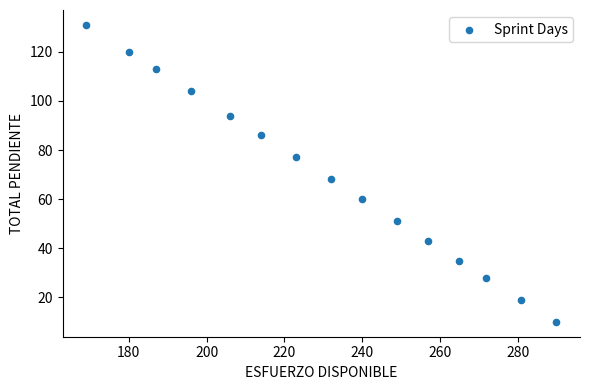

What is the range of X values (max minus min)?

121